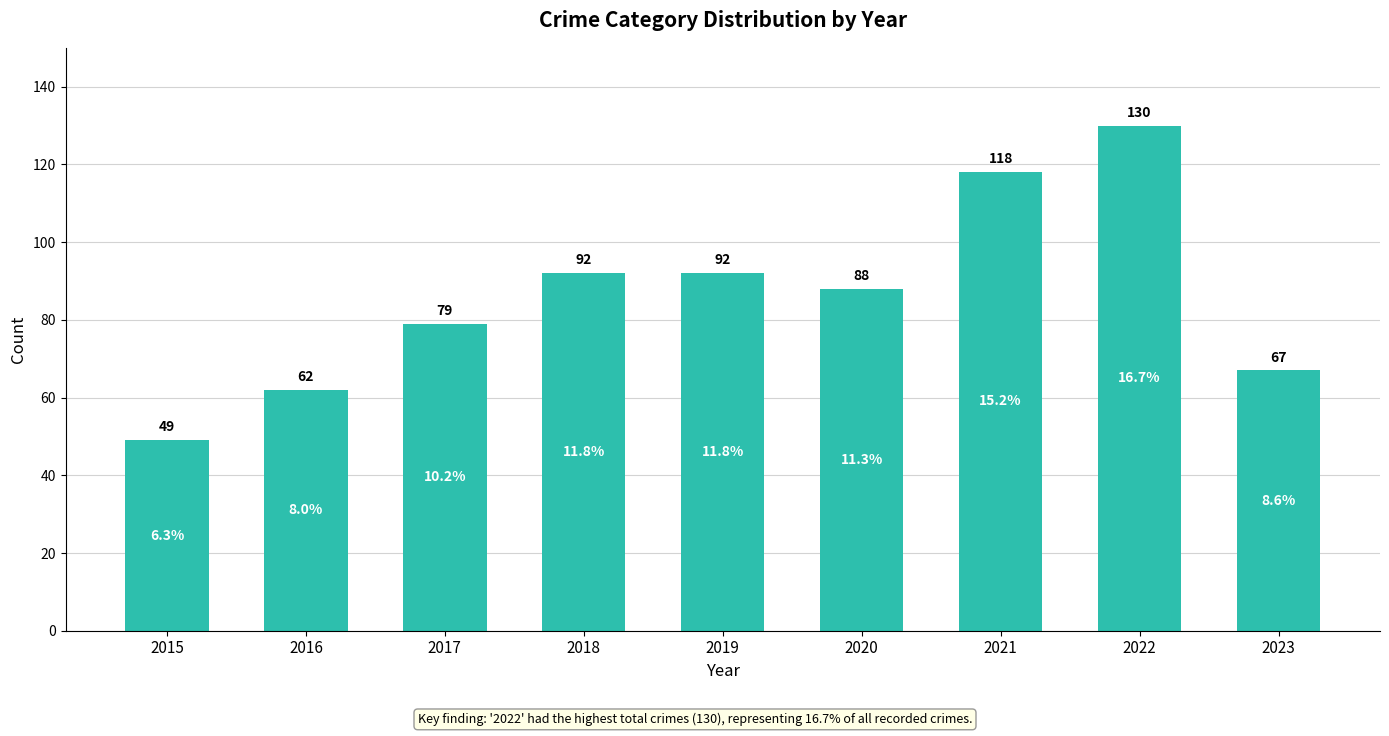

How many bars are there in total?

9